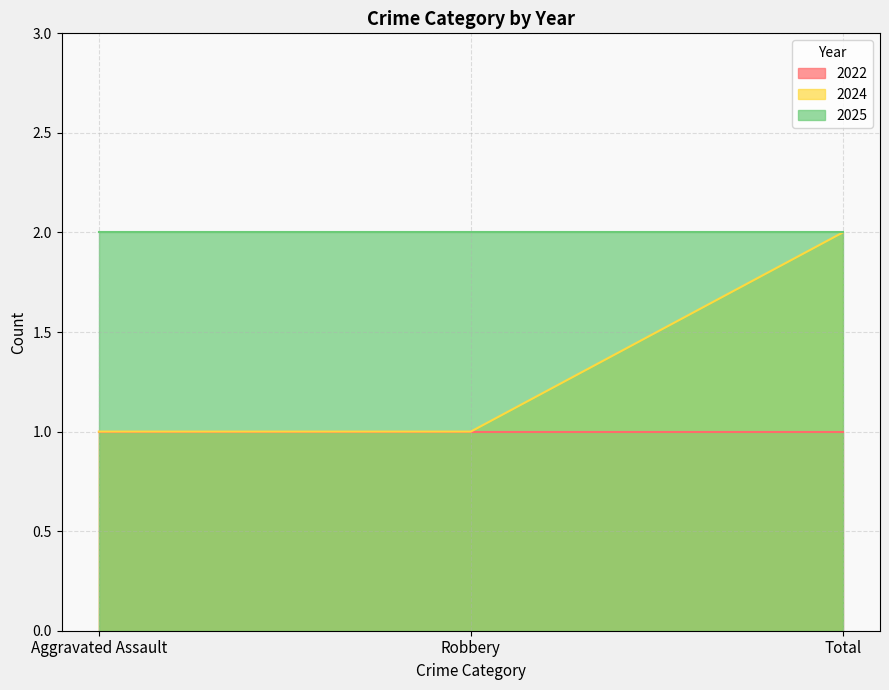

Rank the series at Total from lowest to highest value.

2022, 2024, 2025